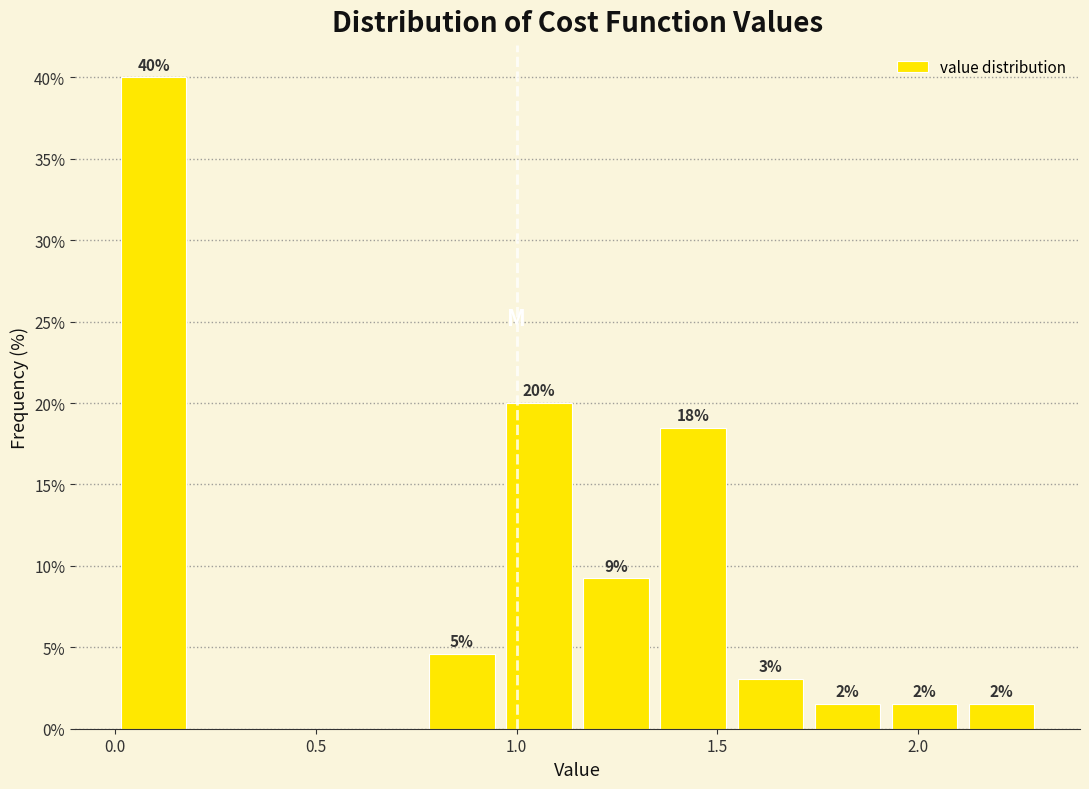

Read against the x-axis, roughly where is the centre of the tallest bar?

0.10